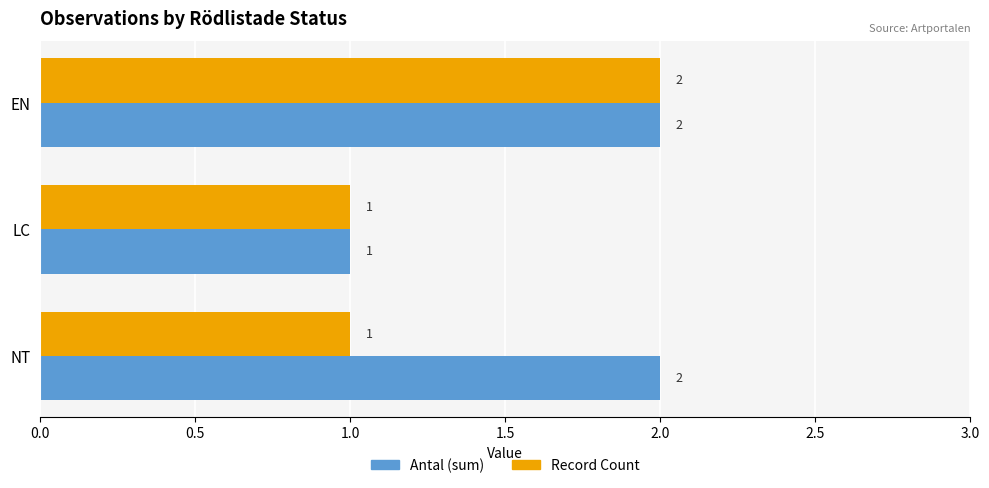

Which series changed the most between EN and NT?

Record Count